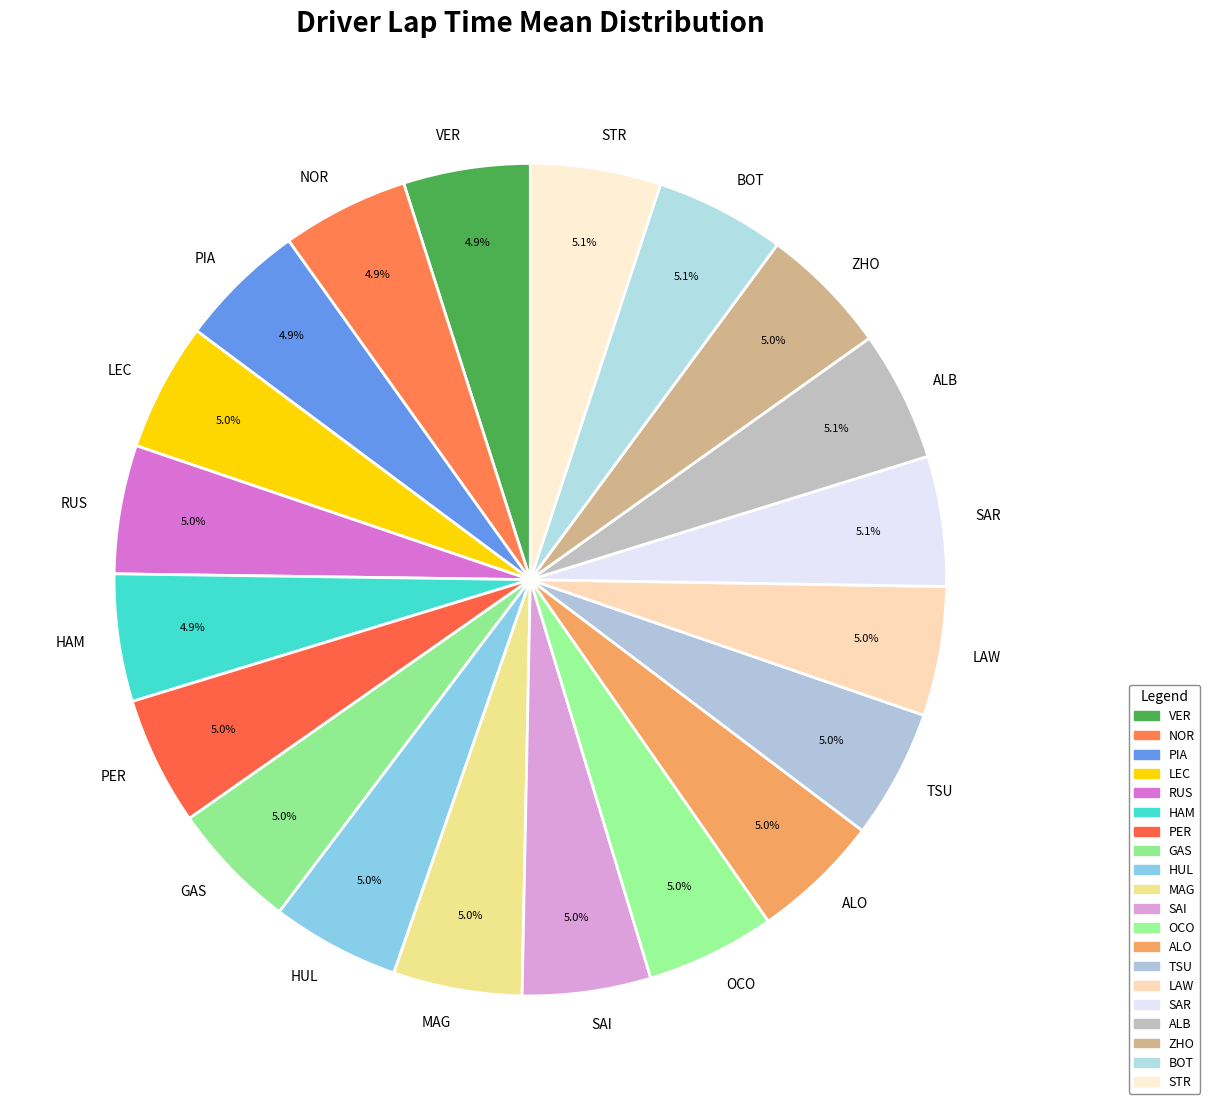

What is the total percentage of OCO and GAS?

10.0%